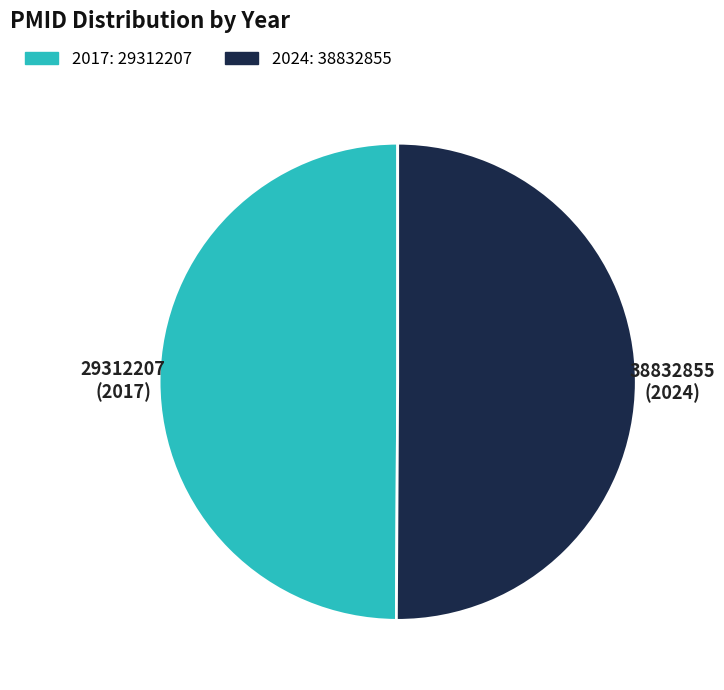

Do 38832855 and 29312207 together represent more than half of the pie?

Yes